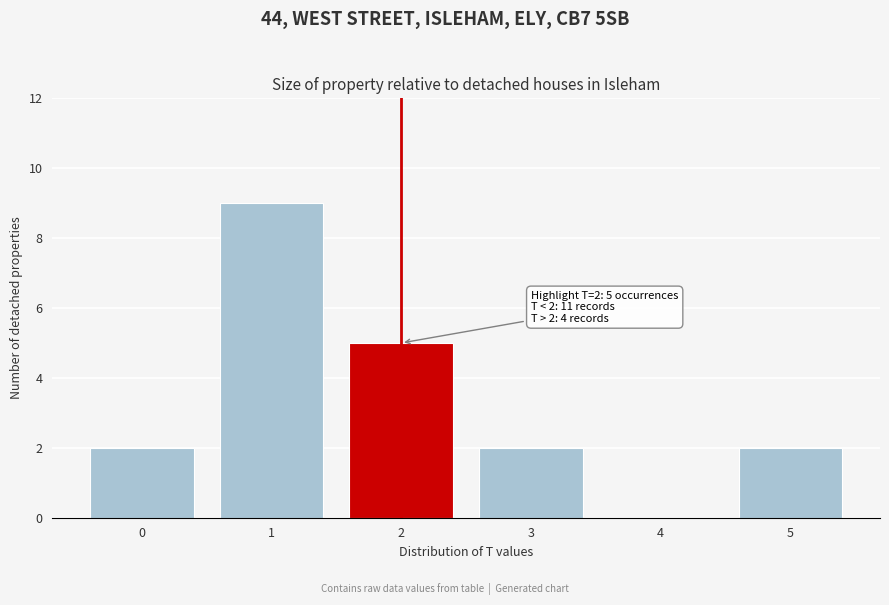

Reading left to right, extract all data points from this chart.

0=2	1=9	2=5	3=2	4=0	5=2